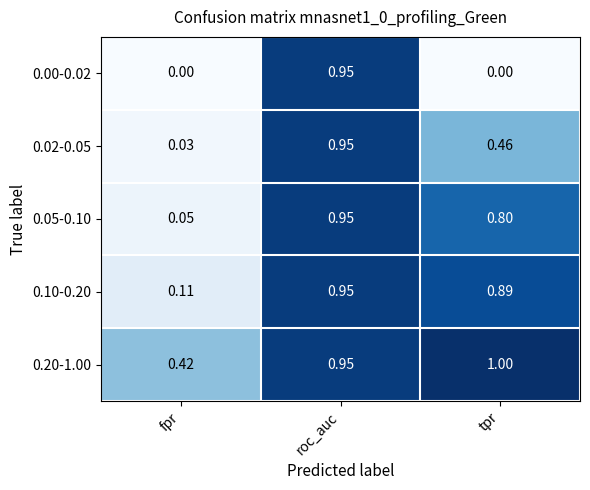

Which label corresponds to the largest value in the chart?

tpr